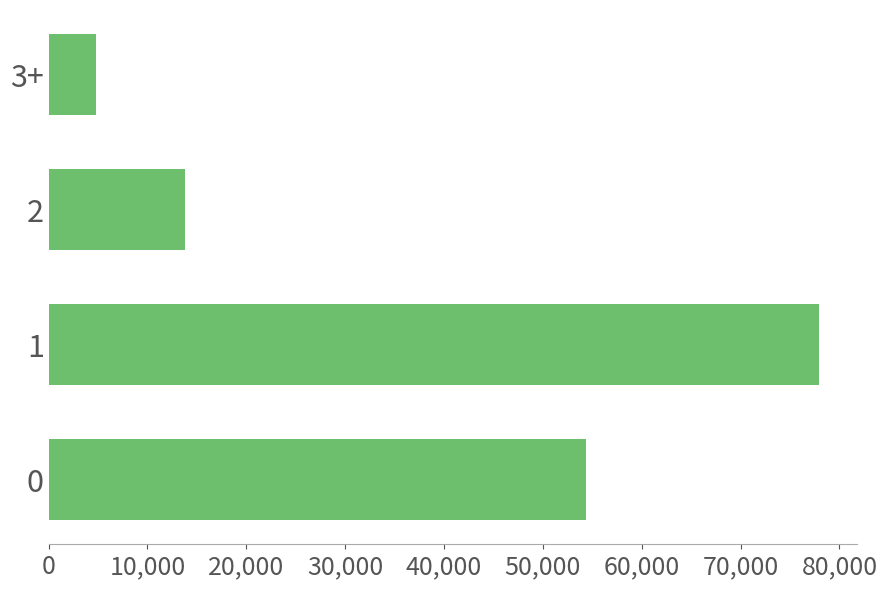

What is the difference between the maximum and minimum values?

73115